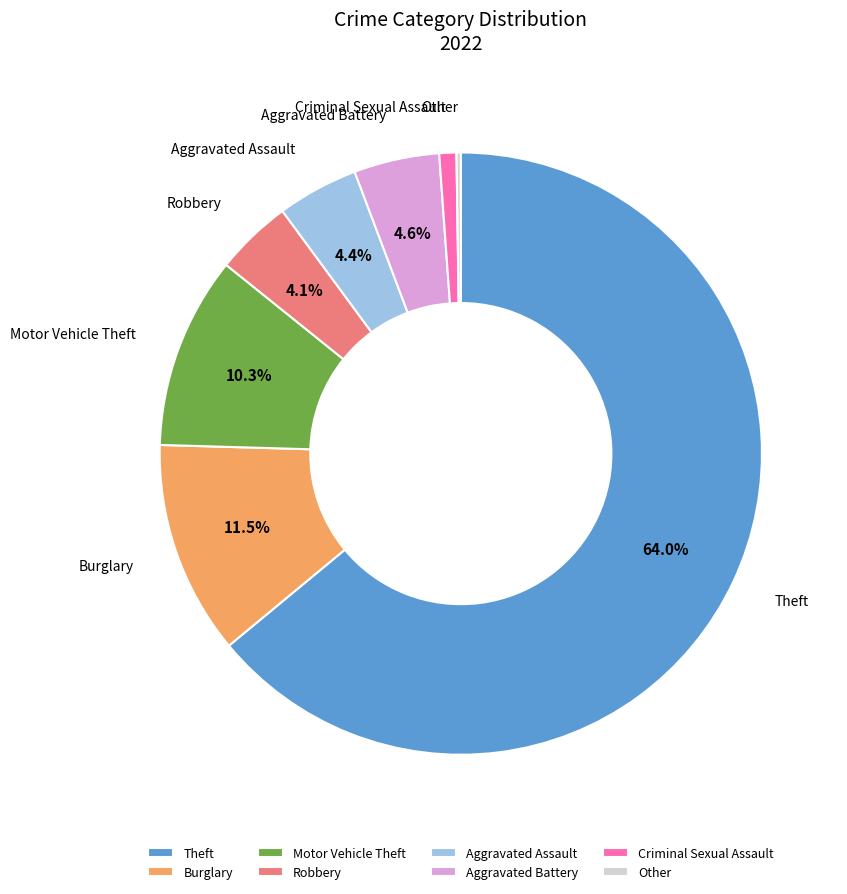

Between Theft and Aggravated Battery, which is larger?

Theft